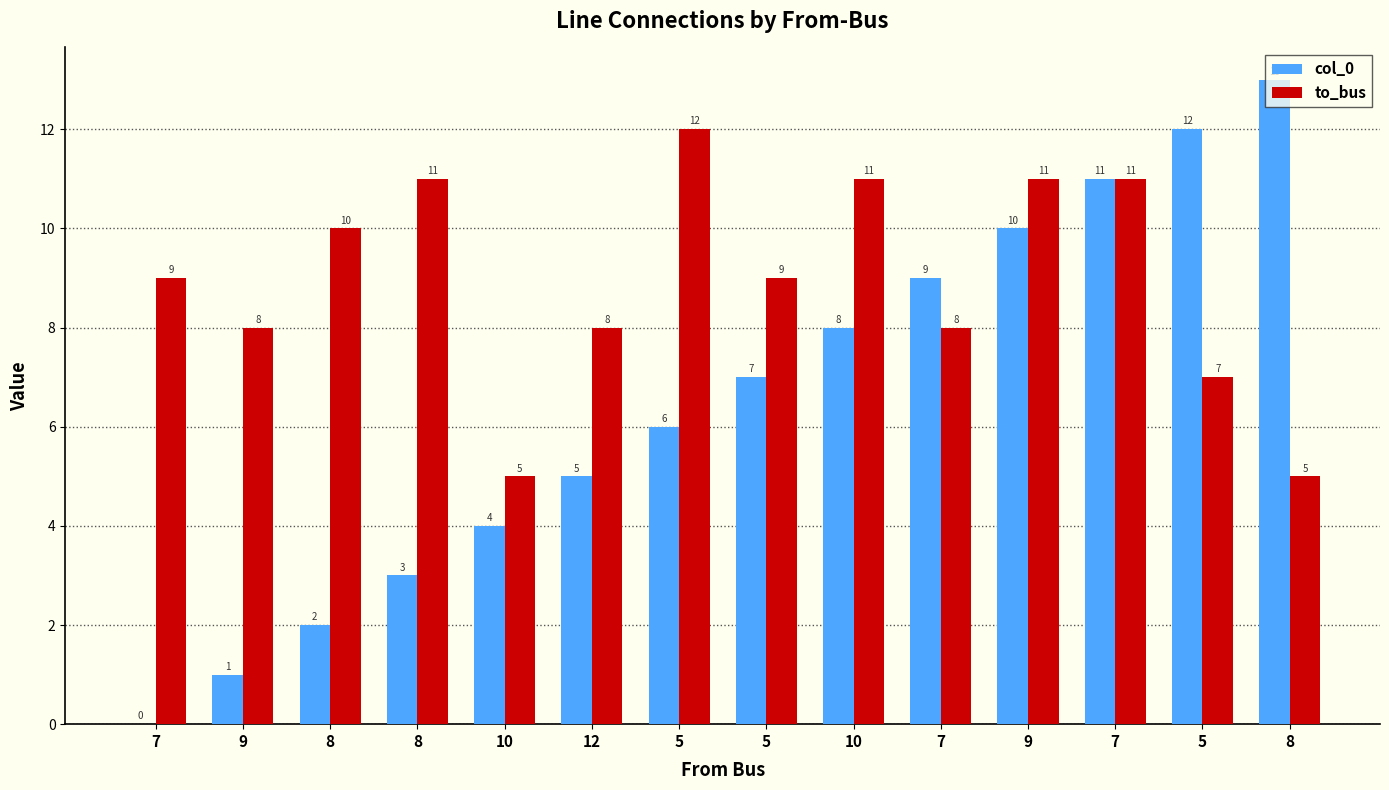

What is the average value of the col_0 series?

6